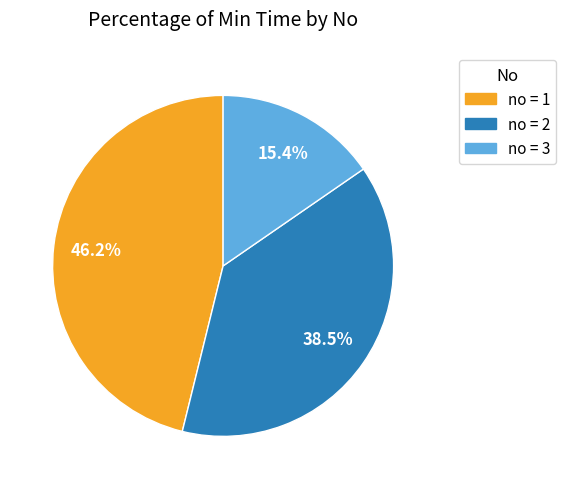

Is there a majority slice in this chart?

No